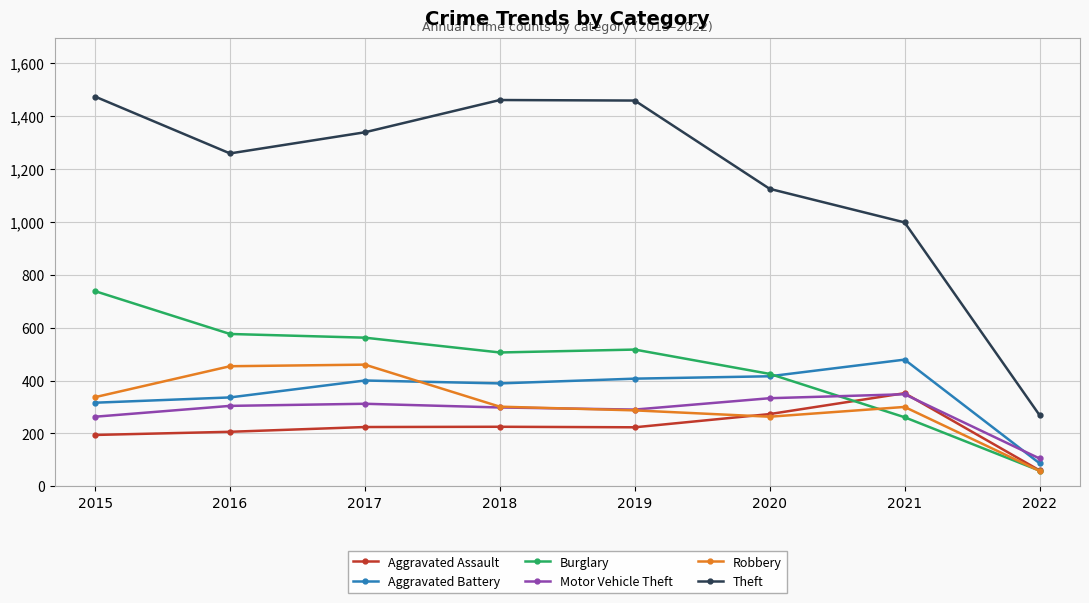

How many interior local peaks does the Theft series have?

1